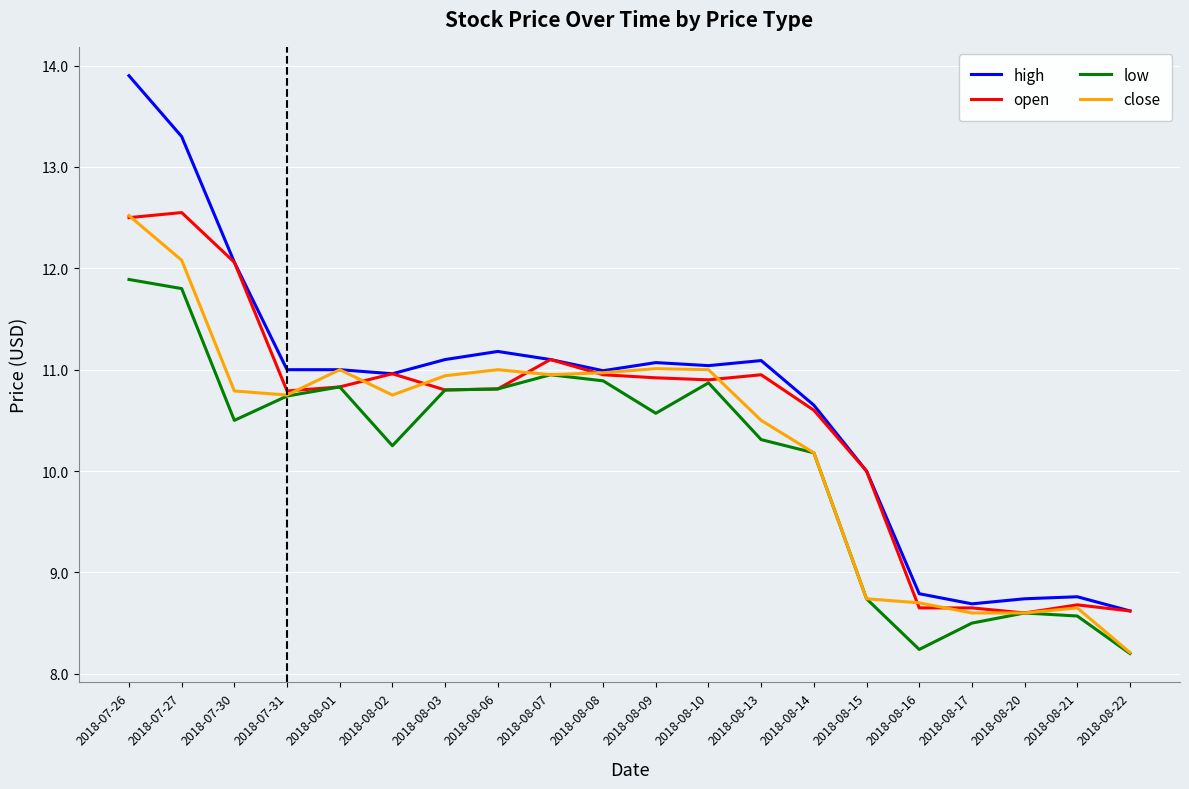

What is the smallest value displayed?

8.2